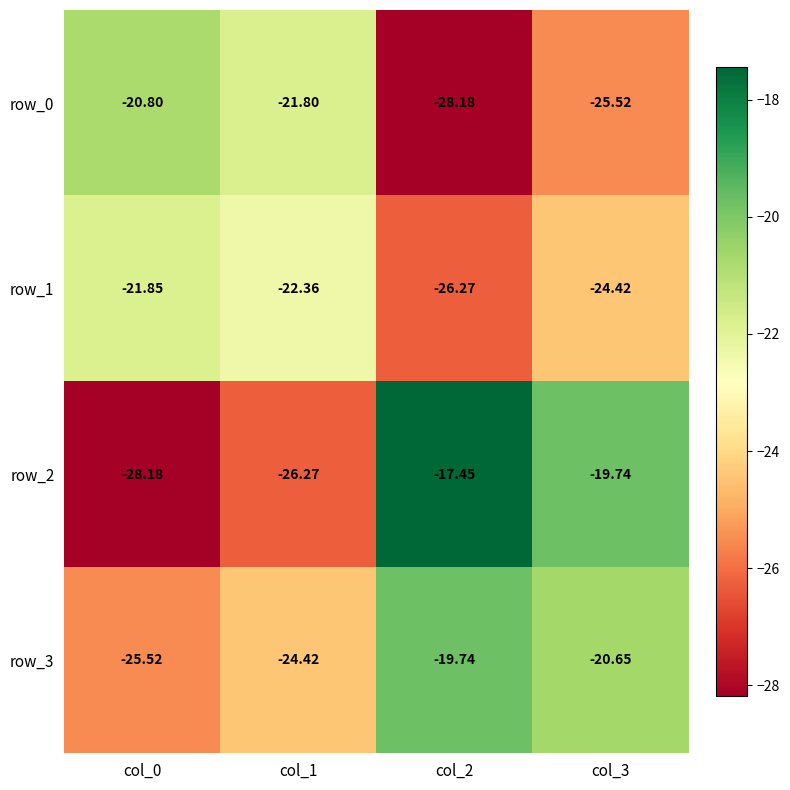

What is the average value of the row_2 series?

-22.9